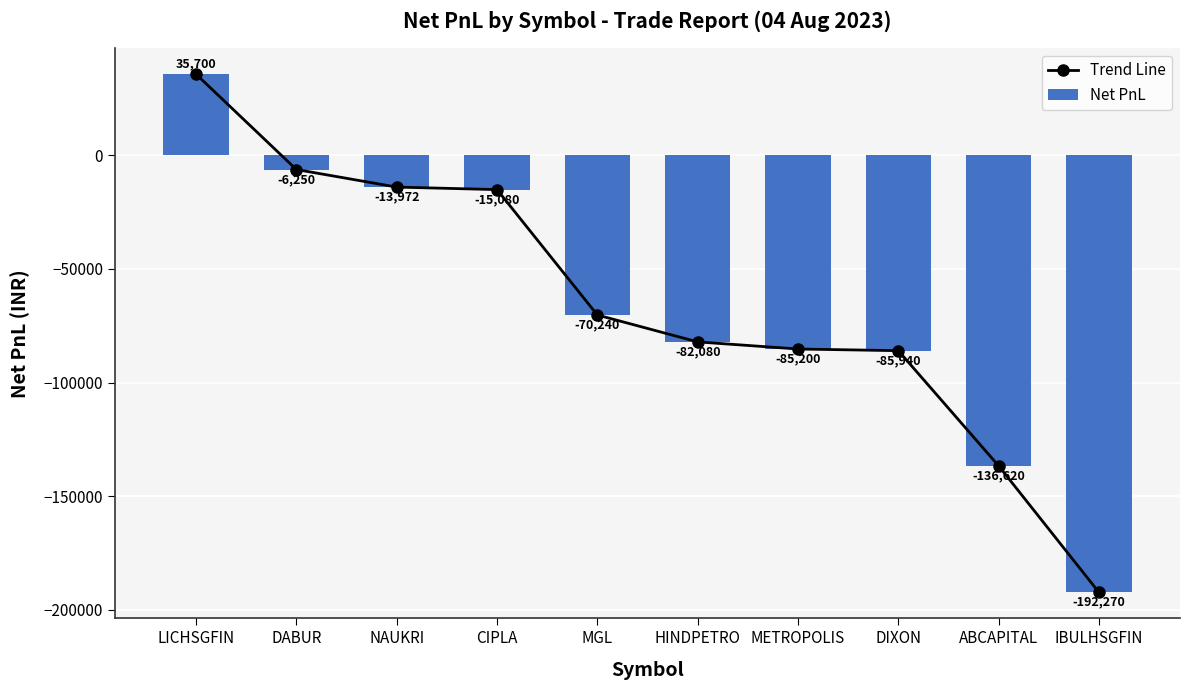

What is the average value of the Net PnL series?

-65195.2